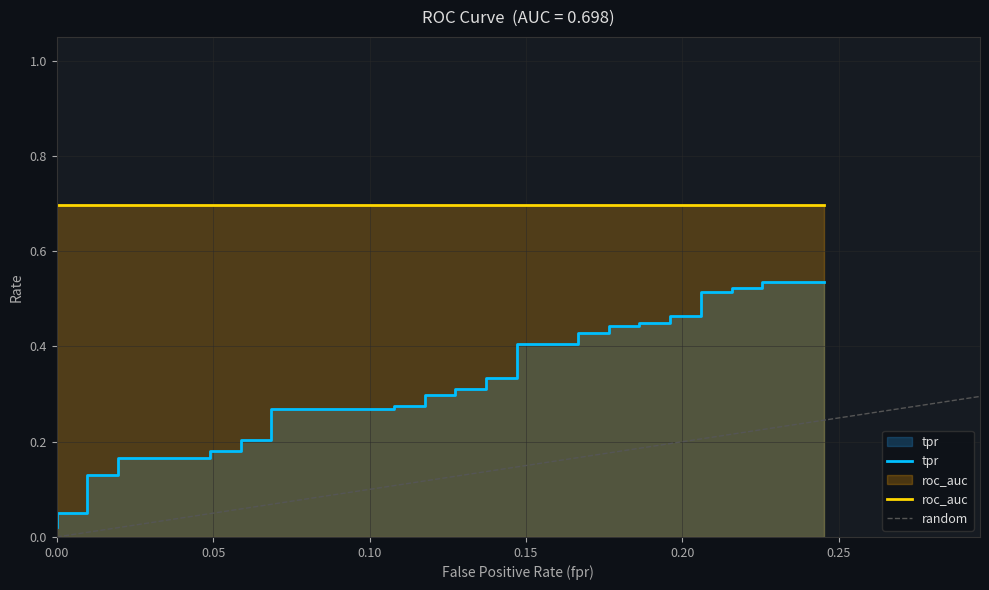

What is the sum of all roc_auc values?

27.9